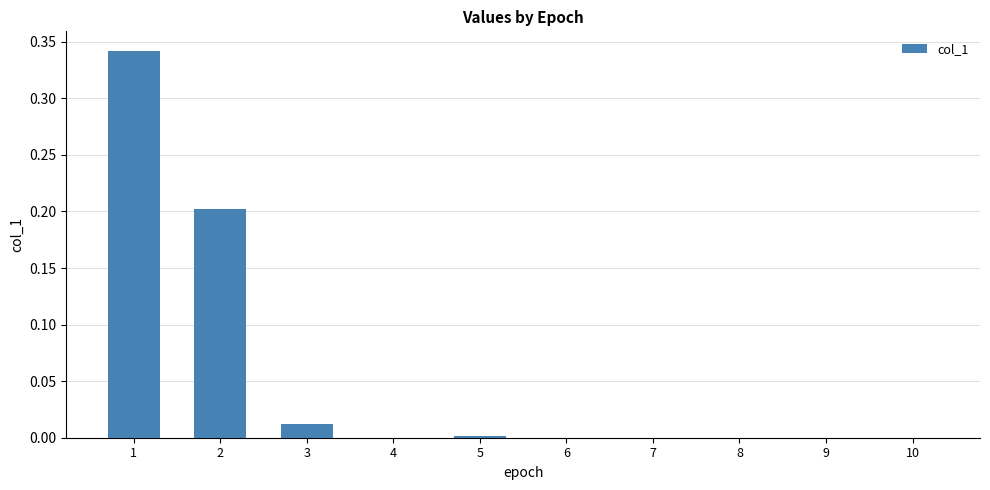

The value at 3 is 0.0. True or false?

True